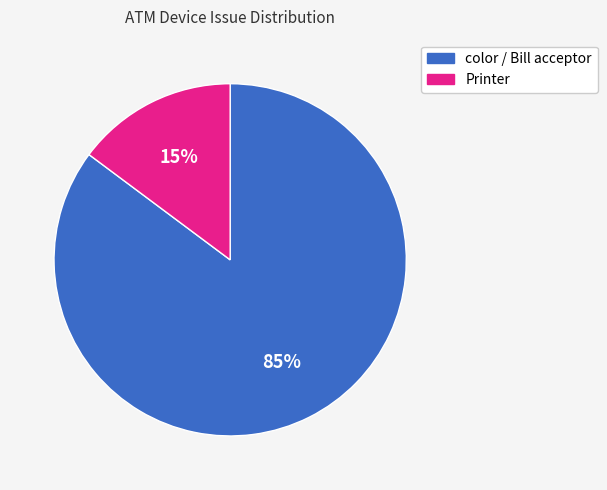

Combined, do Printer and color / Bill acceptor account for over 50%?

Yes